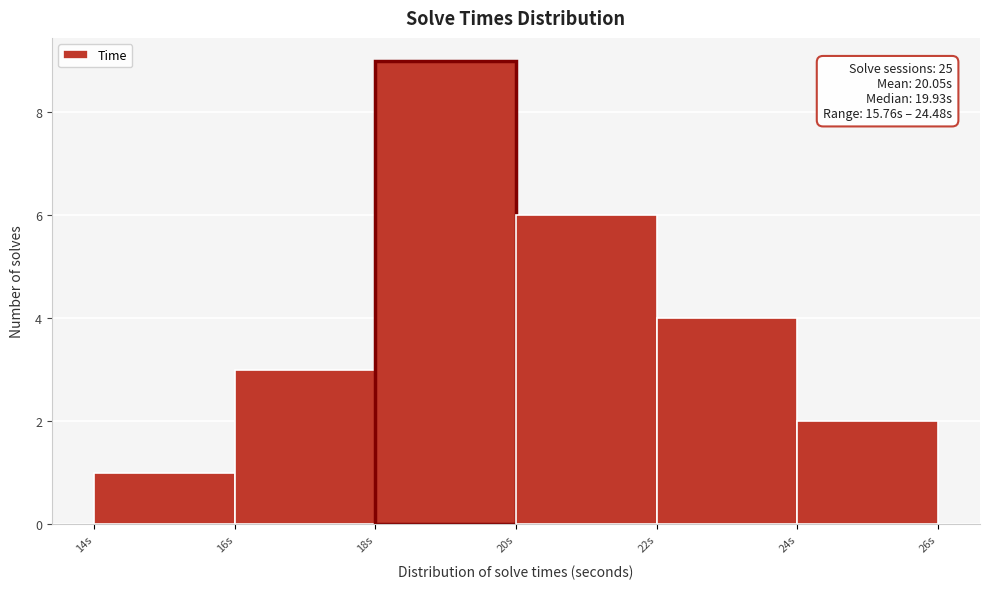

Which range on the x-axis has the tallest bar?

18 to 20